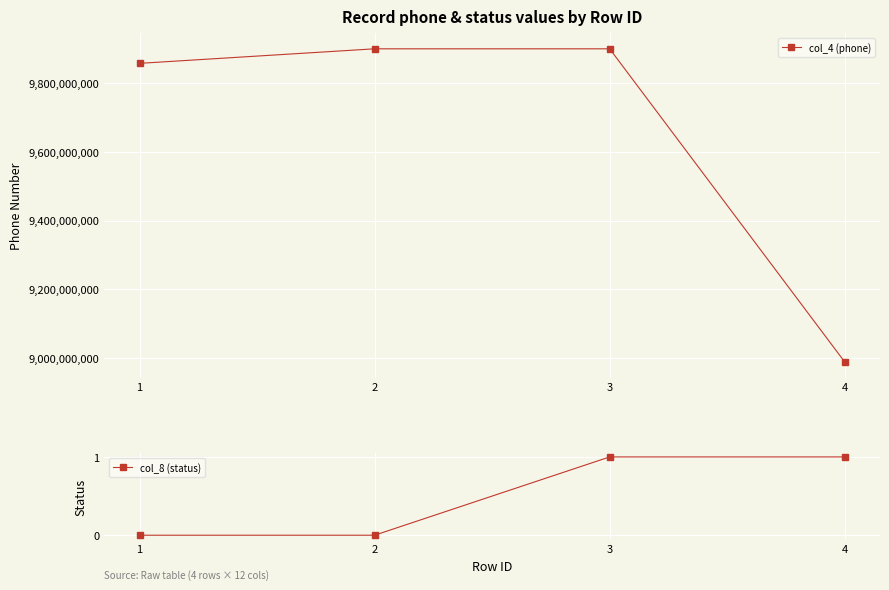

The value of col_4 (phone) at 4 is 2884583739. True or false?

False